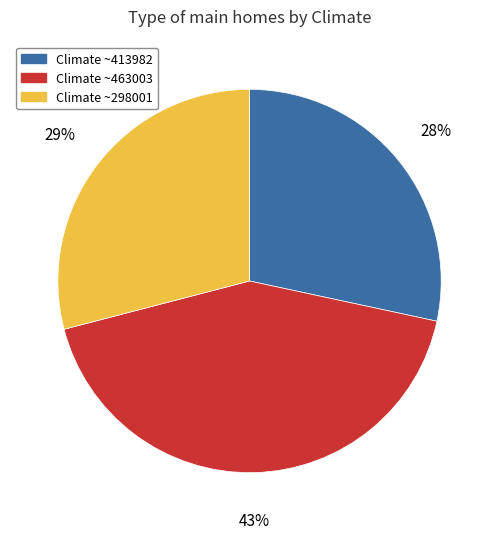

The Climate ~463003 slice represents 51% of the pie. True or false?

False